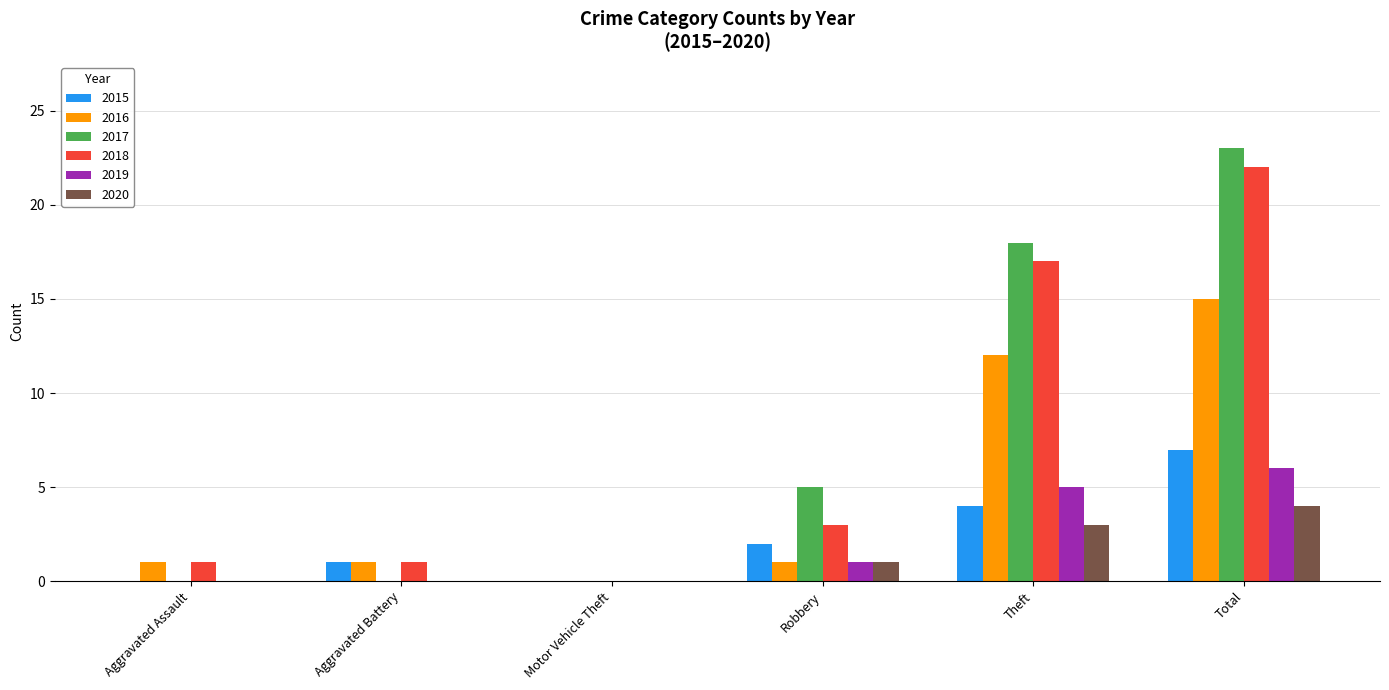

Between Aggravated Battery and Theft, which series saw the biggest shift?

2017